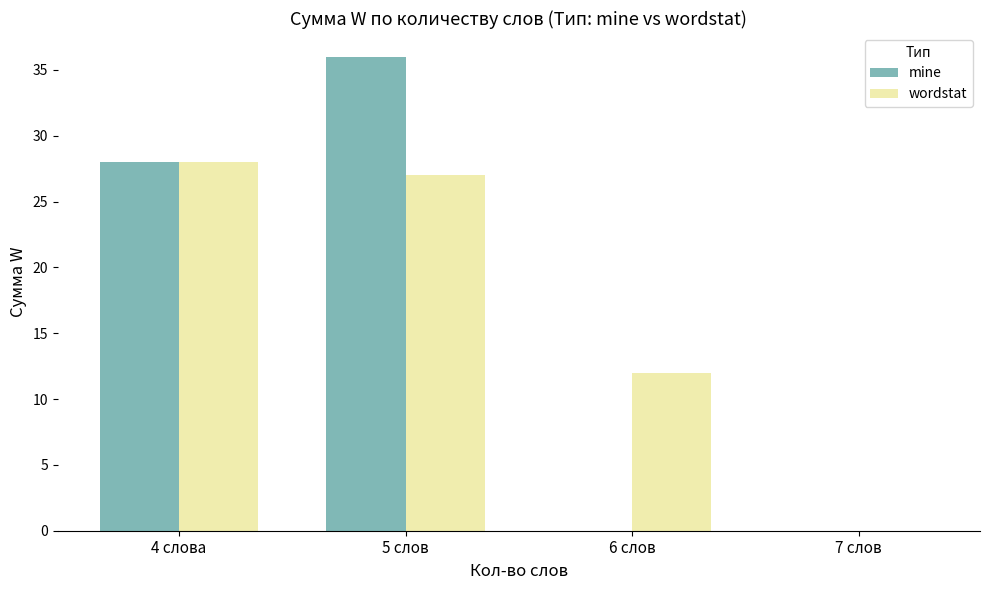

Reading left to right, list all the values displayed in this chart.

mine: 28	36	0	0
wordstat: 28	27	12	0